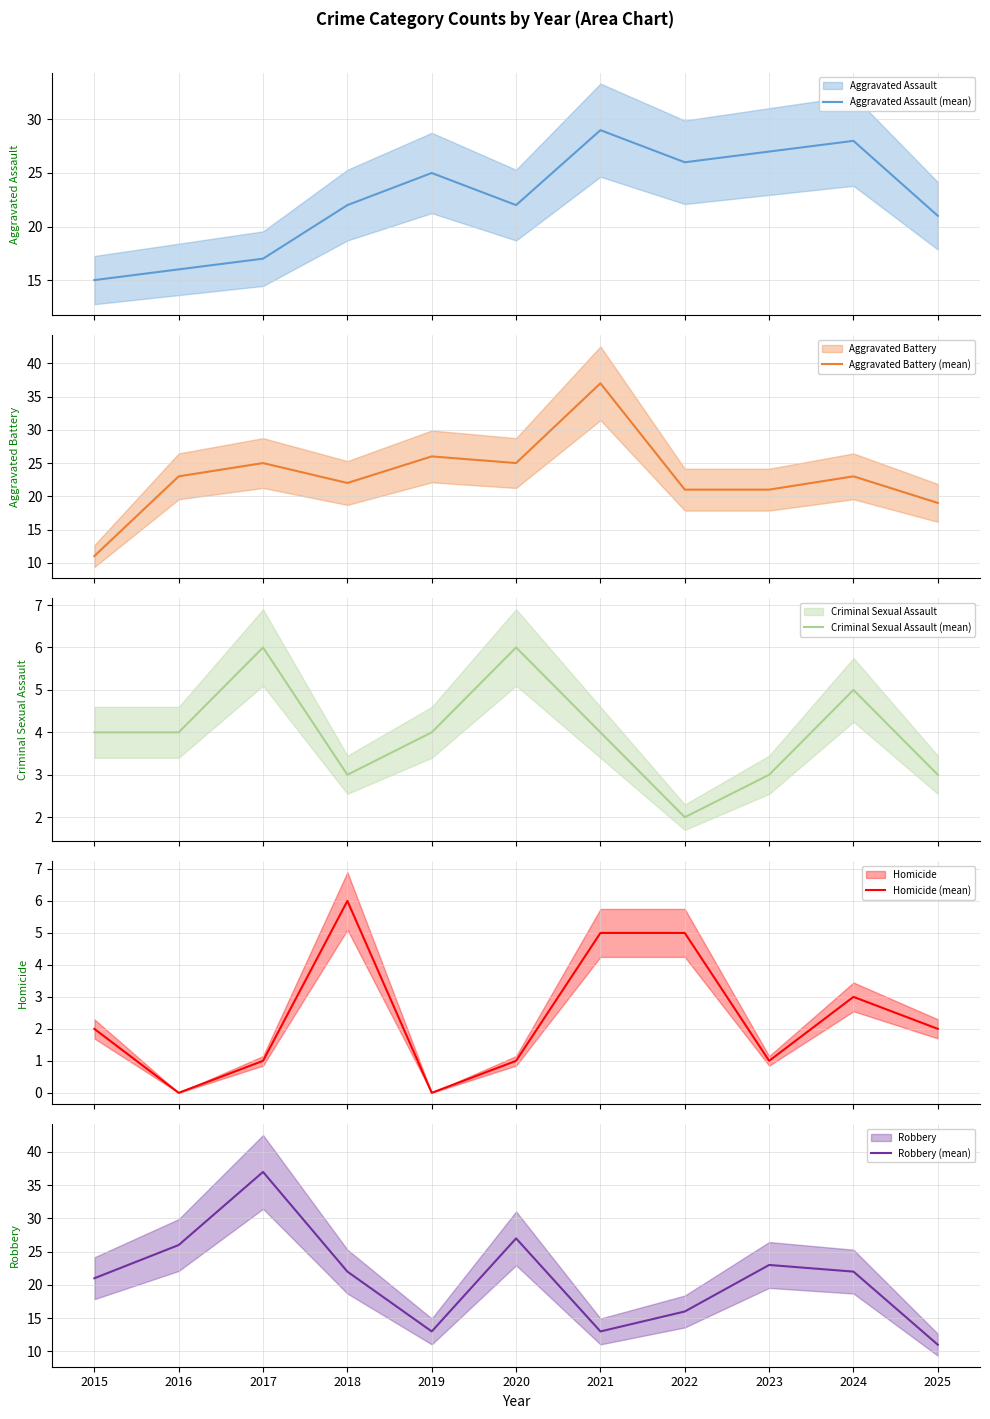

How many values in the Robbery (mean) series exceed 22?

4